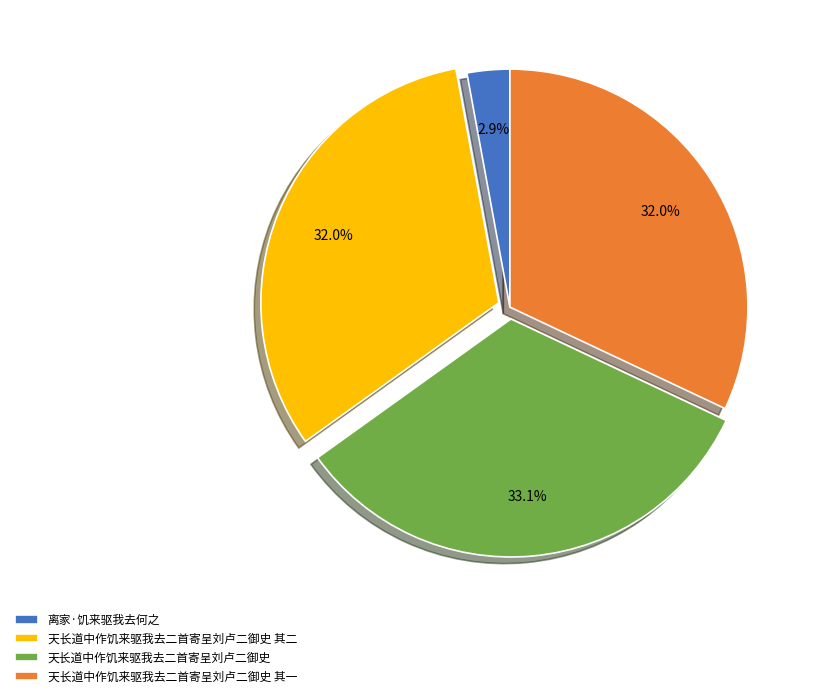

Is there any slice that represents more than half of the pie?

No